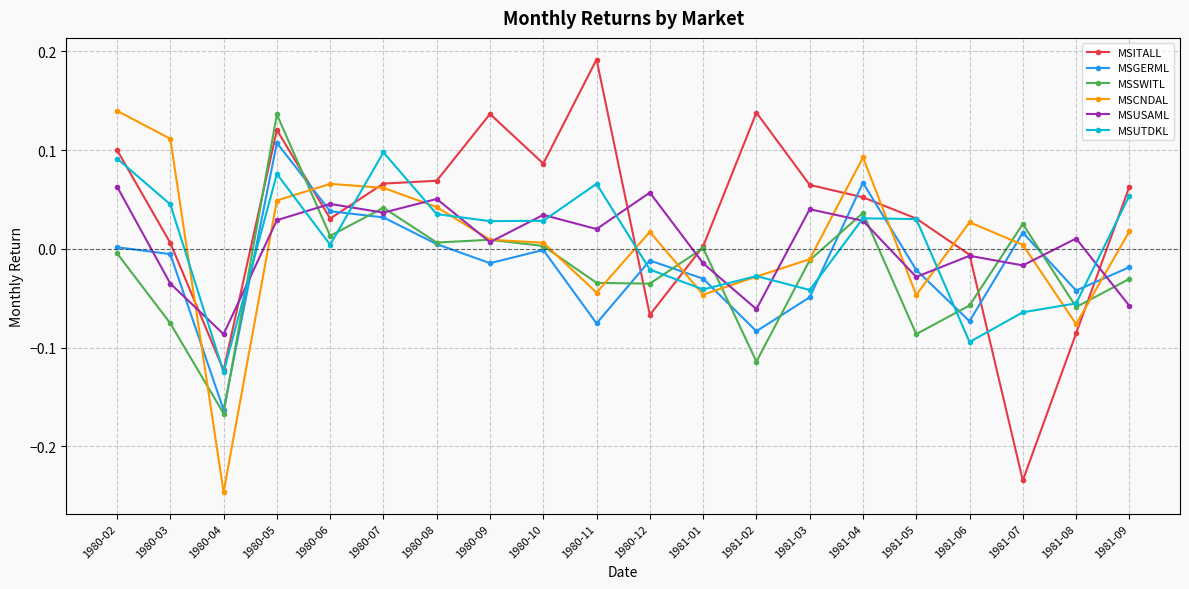

At which category does MSITALL reach its first local peak?

1980-05